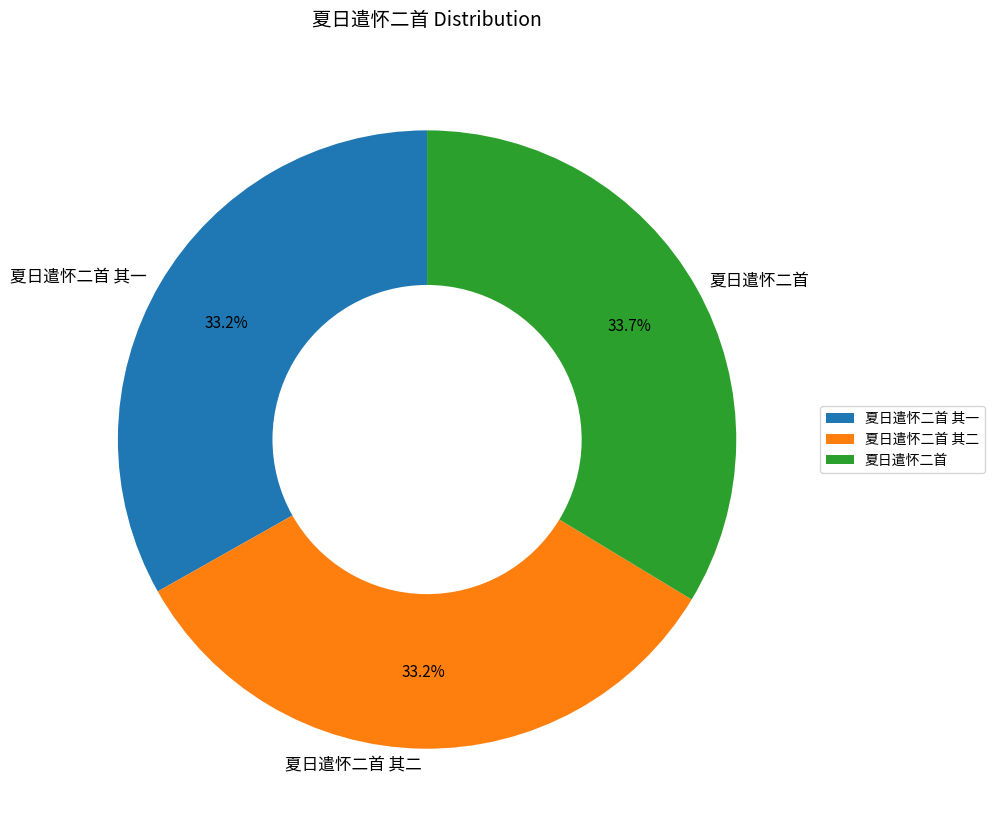

True or false: 夏日遣怀二首 accounts for 34% of the total.

True